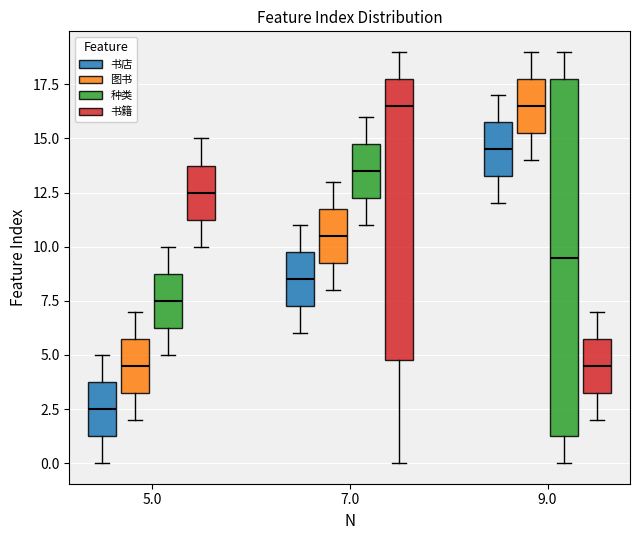

Where is the lower edge of the box for 7.0 (图书) on the y-axis? The values are not printed on the chart, so give them approximately, as read against the axis.

9.5